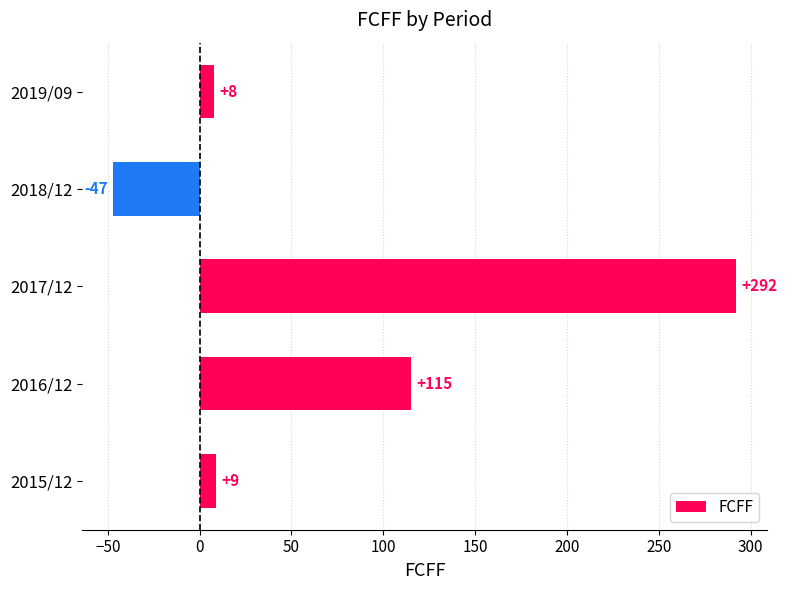

Reading bottom to top, transcribe all the data shown in this chart.

9	115	292	-47	8